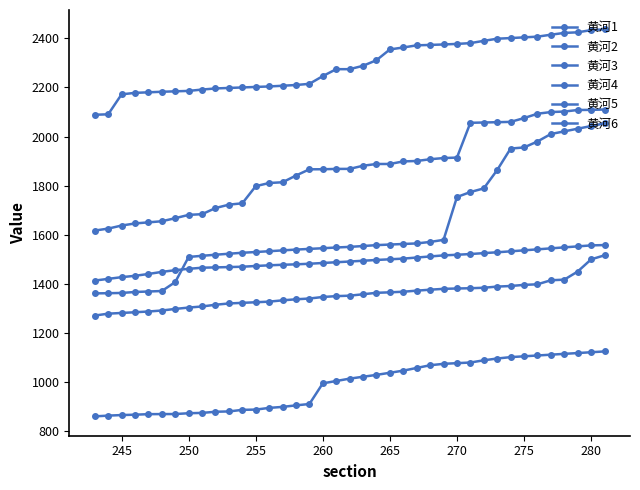

True or false: 黄河6 and 黄河2 intersect in this chart.

False